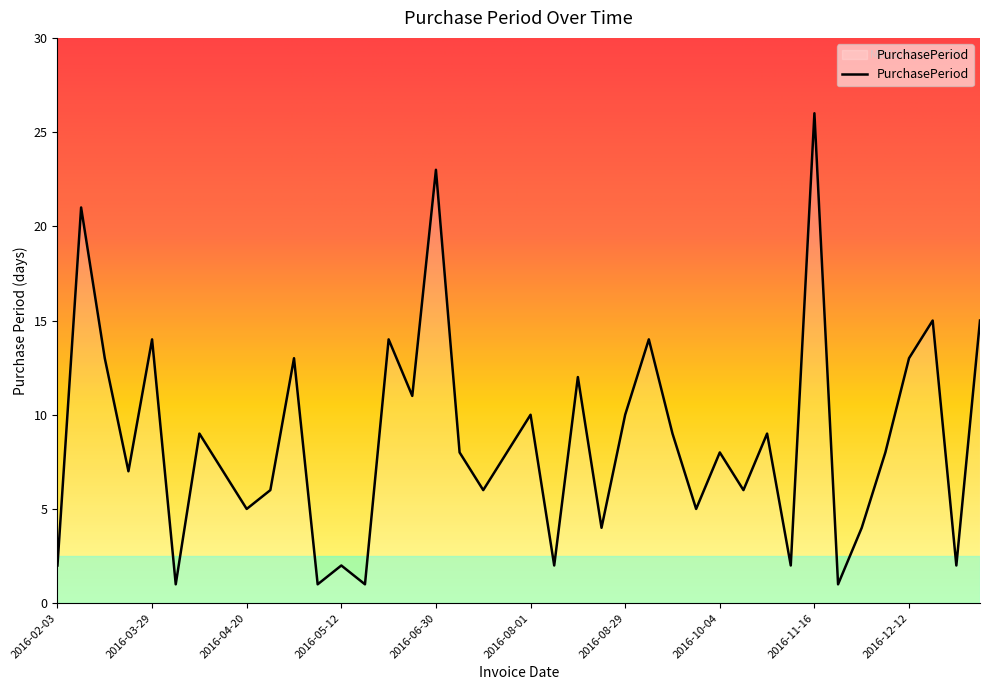

What is the difference between the maximum and minimum values?

25